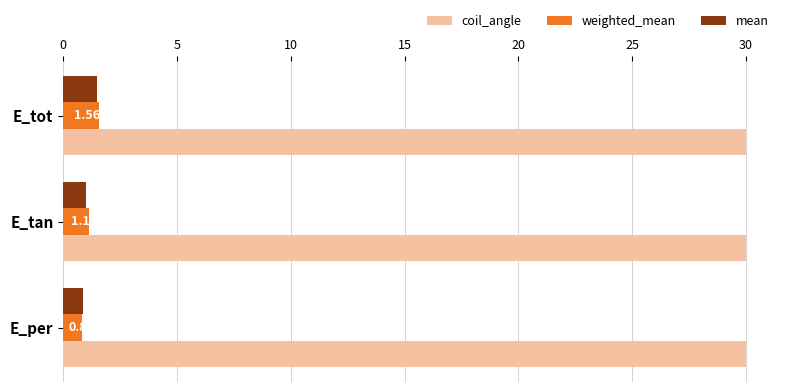

What is the sum of the weighted_mean values at E_tan and E_per?

2.0